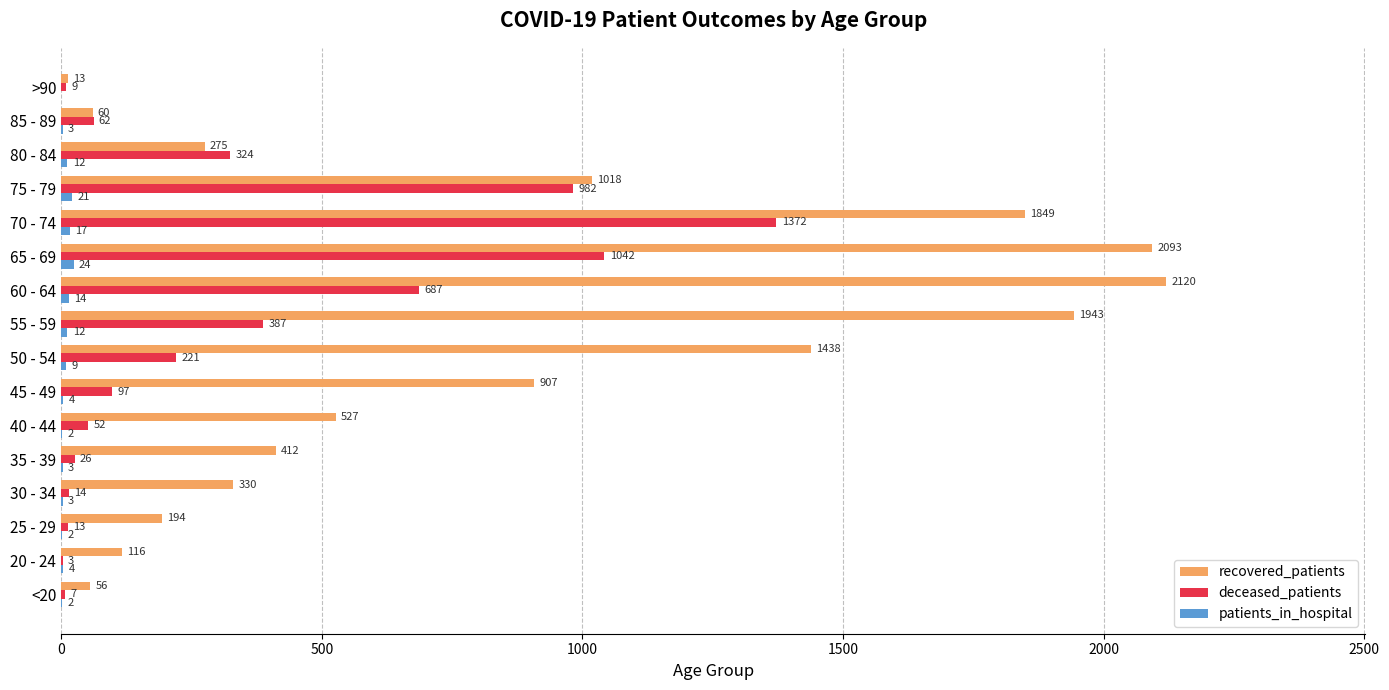

At which category does the chart reach its peak across all series?

60 - 64